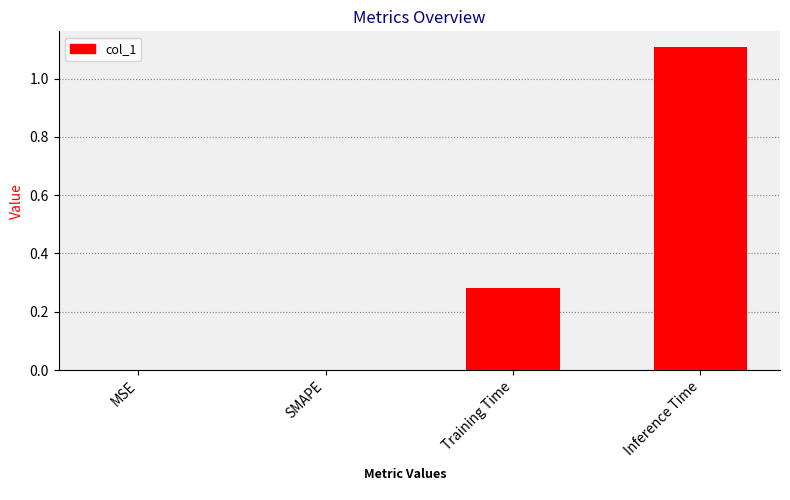

What is the maximum value shown in the chart?

1.1